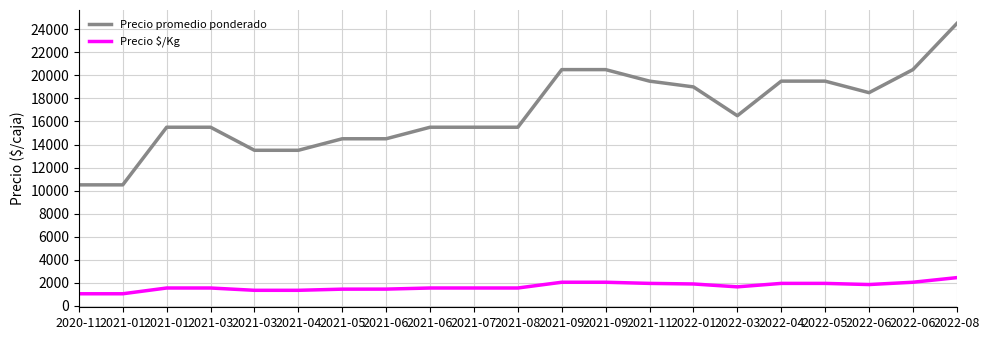

True or false: Precio $/Kg and Precio promedio ponderado intersect in this chart.

False